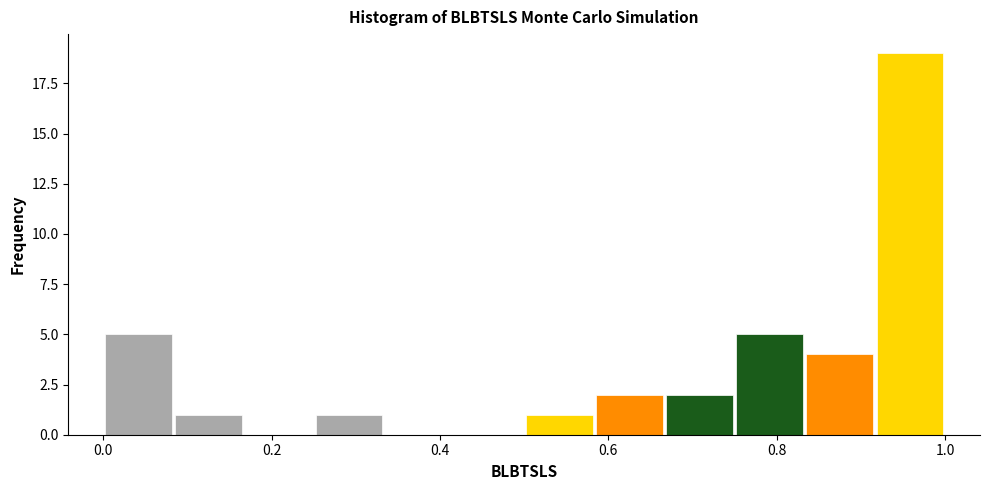

Reading left to right, transcribe this chart: for each bar, give the range it covers on the x-axis and its height. Neither the bar edges nor the heights are printed on the chart, so give them approximately, as read against the axes.

0.00 to 0.08: 5
0.08 to 0.16: 1
0.16 to 0.26: 0
0.26 to 0.34: 1
0.34 to 0.42: 0
0.42 to 0.50: 0
0.50 to 0.58: 1
0.58 to 0.66: 2
0.66 to 0.74: 2
0.74 to 0.84: 5
0.84 to 0.92: 4
0.92 to 1.00: 19